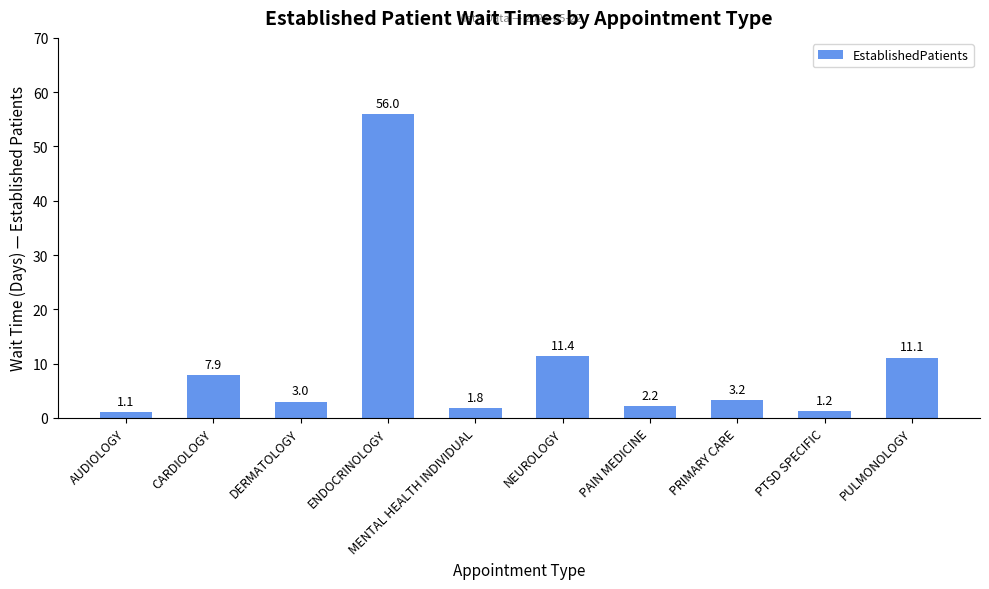

What is the average value?

9.9